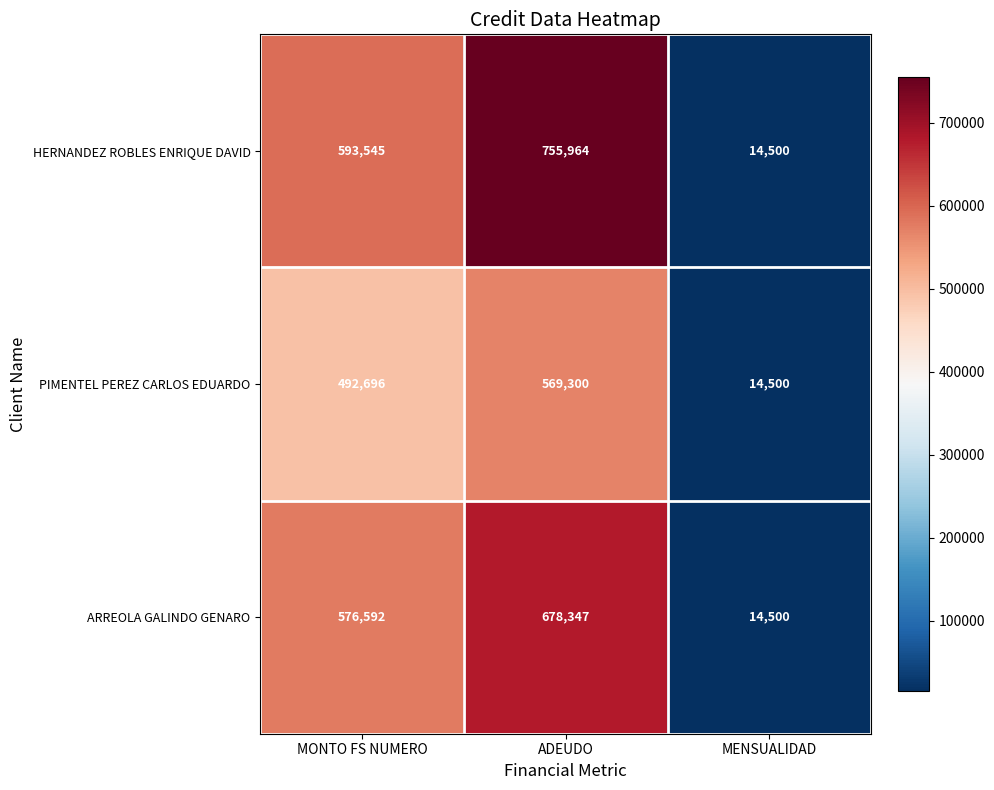

What is the difference between the ARREOLA GALINDO GENARO values at MENSUALIDAD and MONTO FS NUMERO?

562092